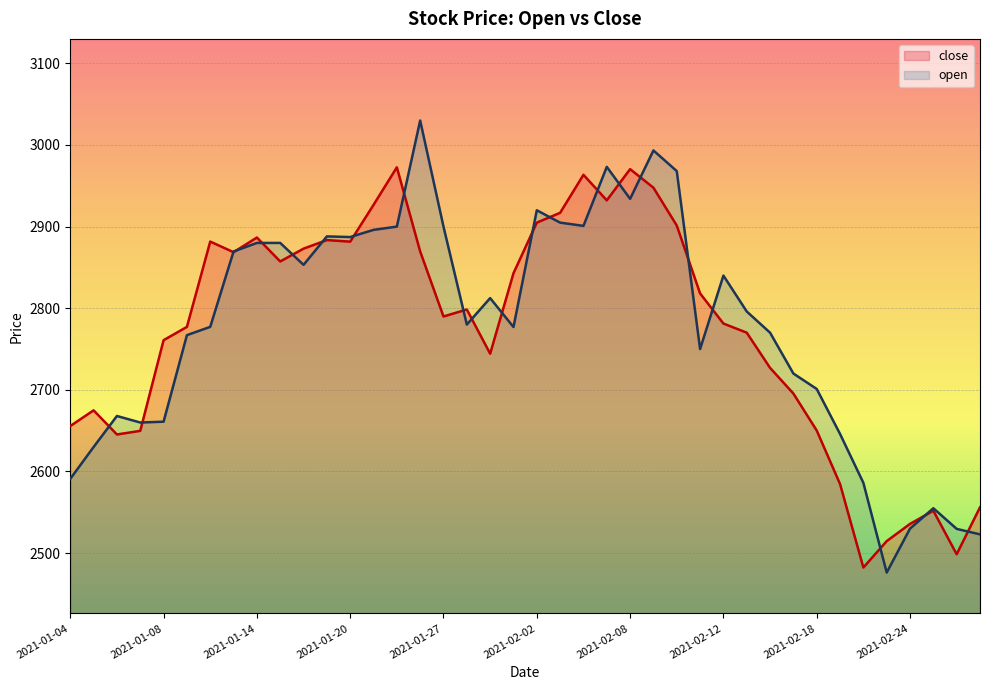

Which series has the widest spread of values?

open